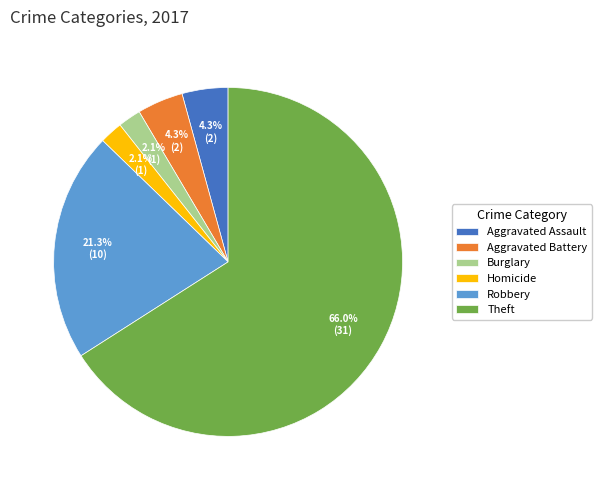

Which category has the biggest portion of the pie?

Theft